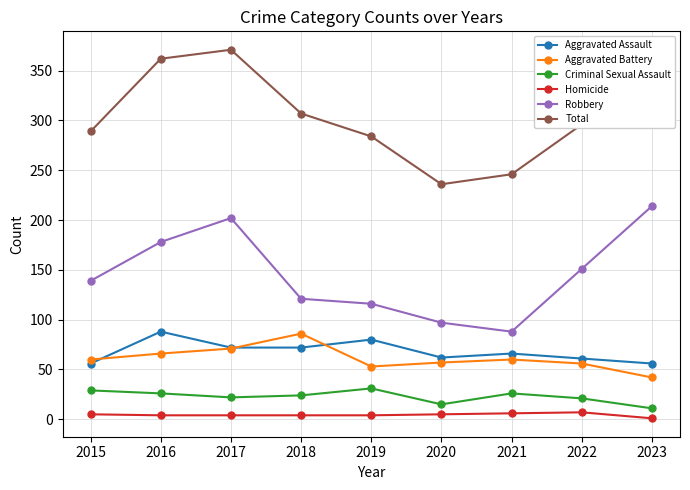

What is the value of the Total point at the 9th from the left?

324